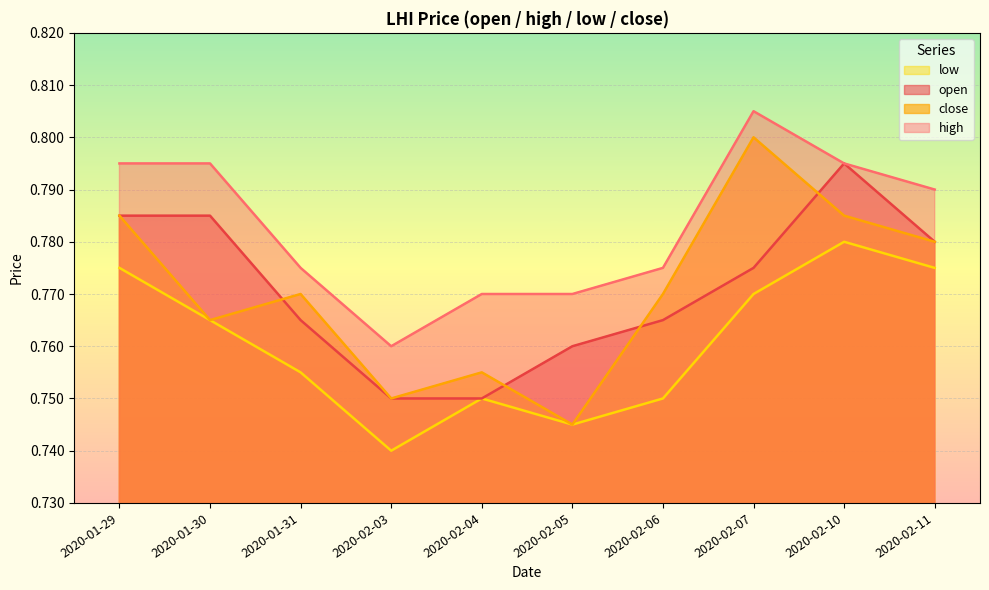

Rank the categories by open value from highest to lowest.

2020-02-10, 2020-01-29, 2020-01-30, 2020-02-11, 2020-02-07, 2020-01-31, 2020-02-06, 2020-02-05, 2020-02-03, 2020-02-04